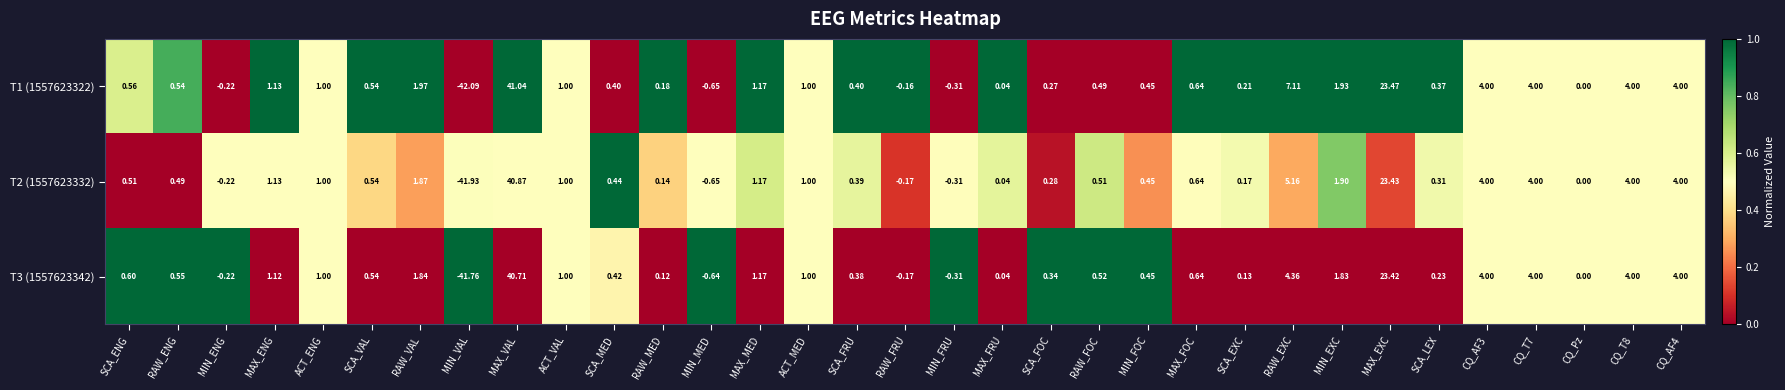

At which category is the sum across all series the highest?

MAX_VAL